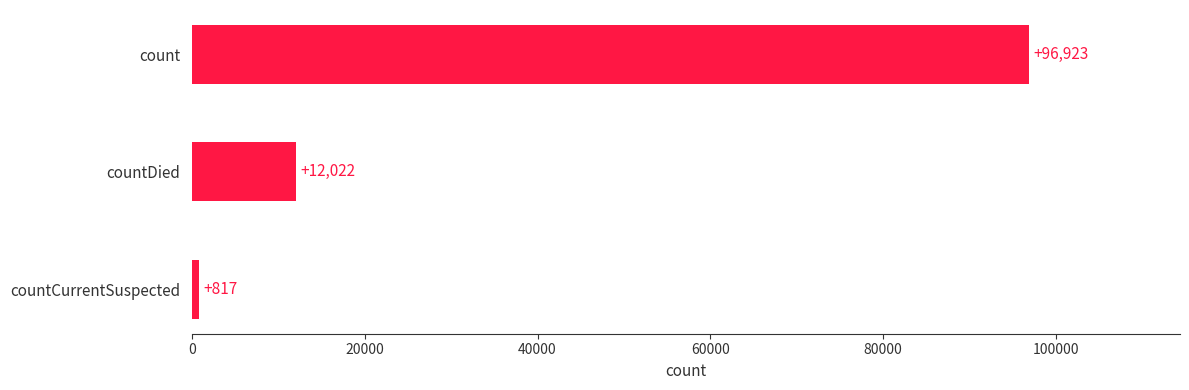

What is the change in value from countCurrentSuspected to count?

+96106